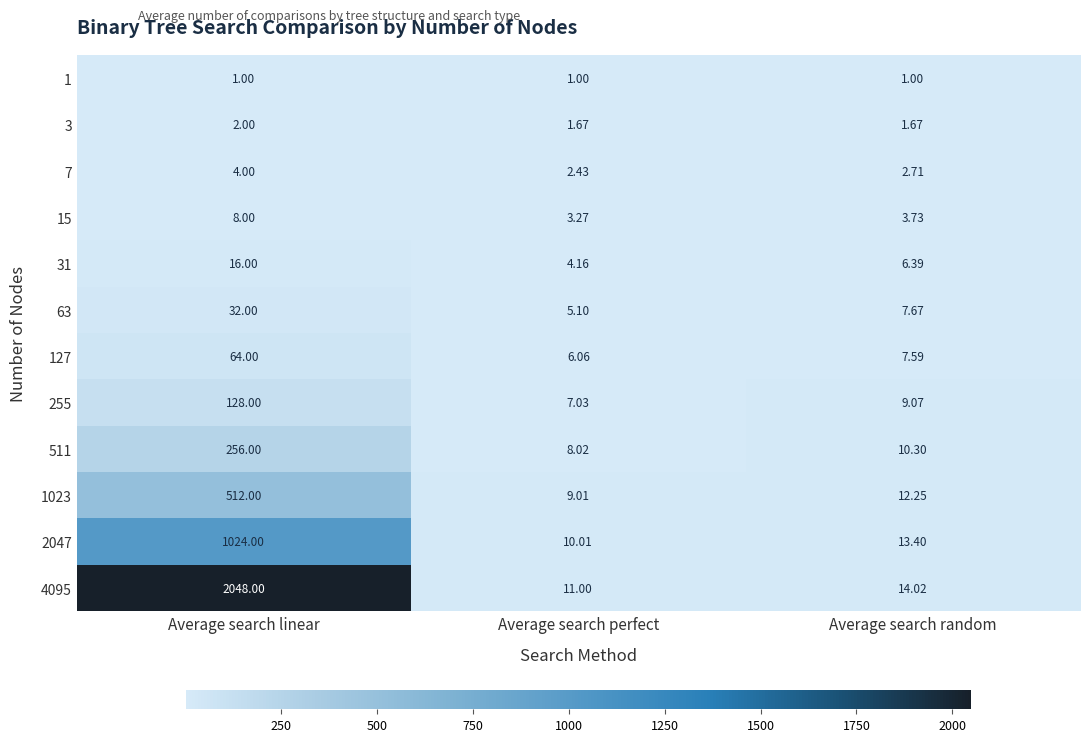

What is the spread (max minus min) of values at Average search random?

13.0